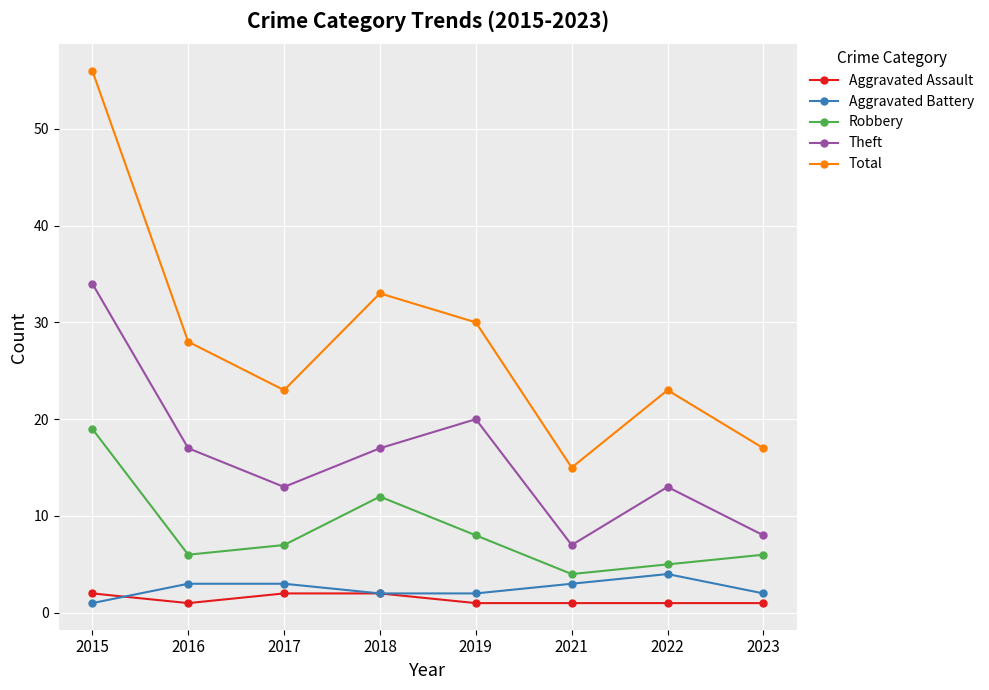

Which series has the largest total across all categories?

Total